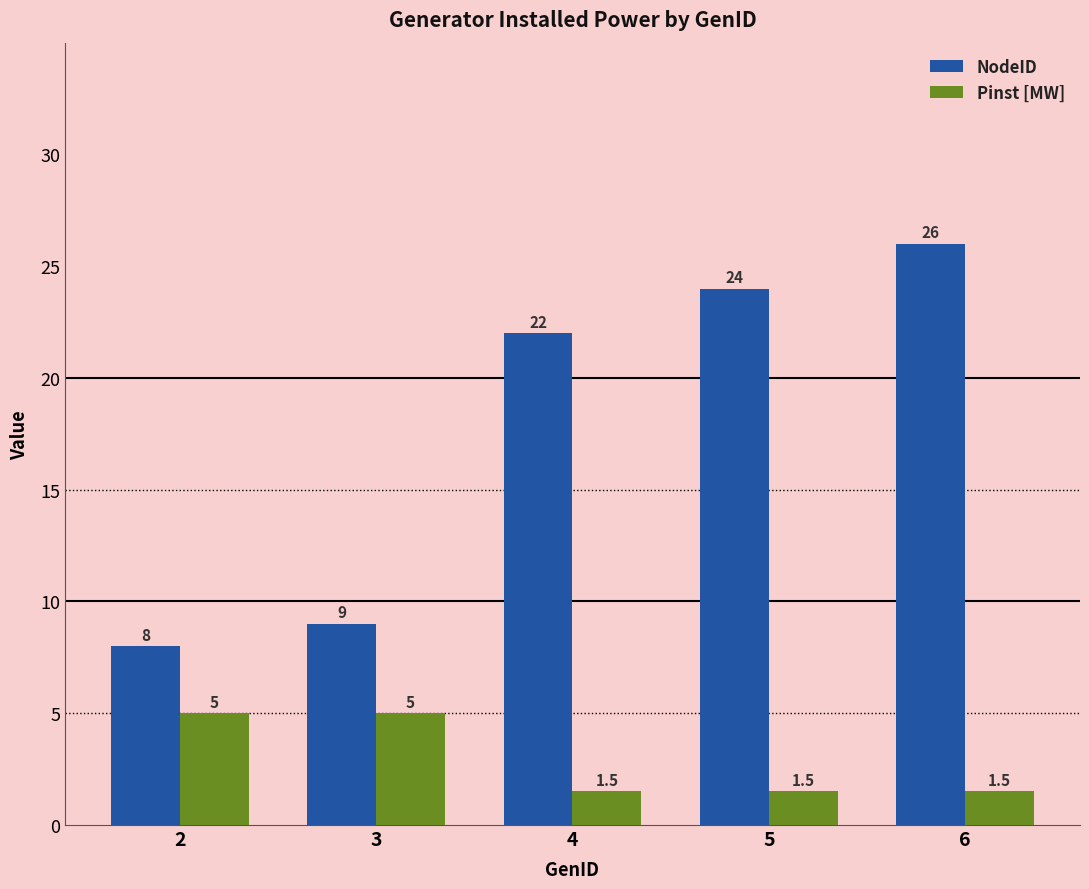

True or false: NodeID has a value of 24.0 at 5.

True